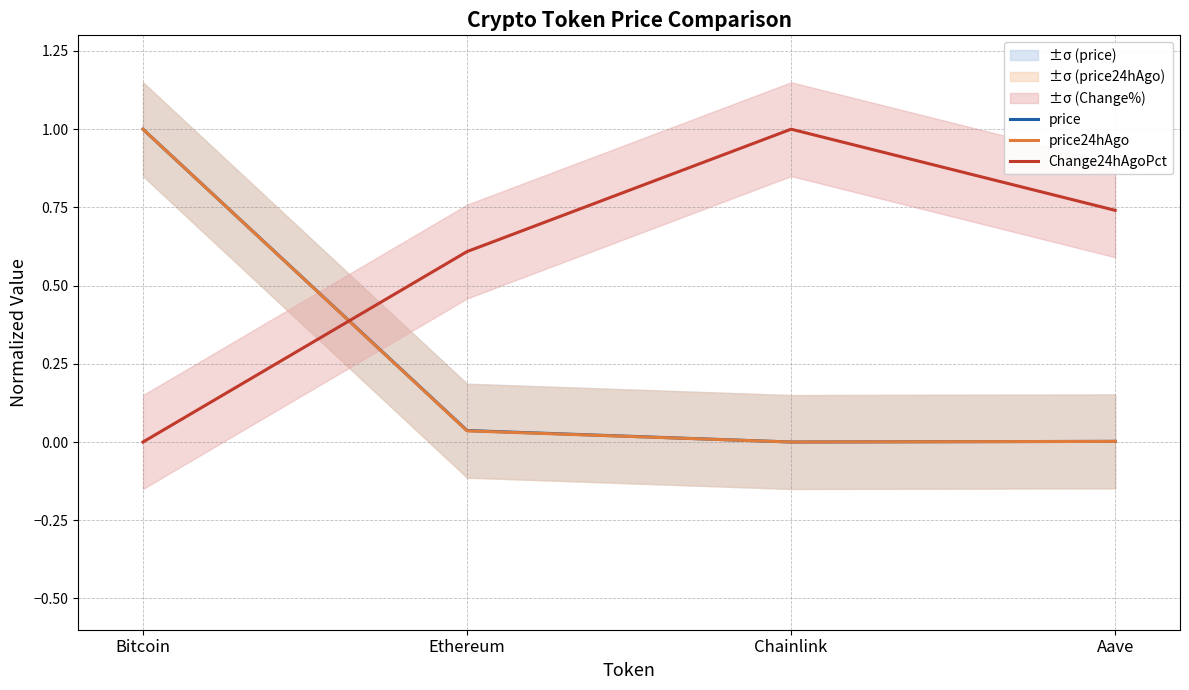

How many lines are shown in the chart?

3